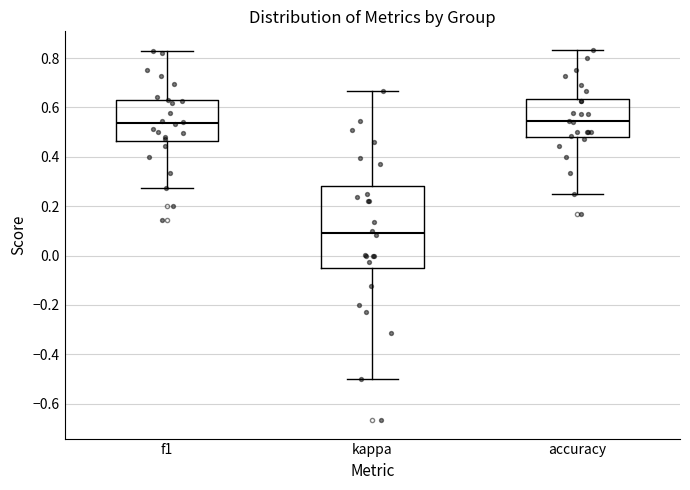

Which box is the tallest, from its lower edge to its upper edge?

kappa